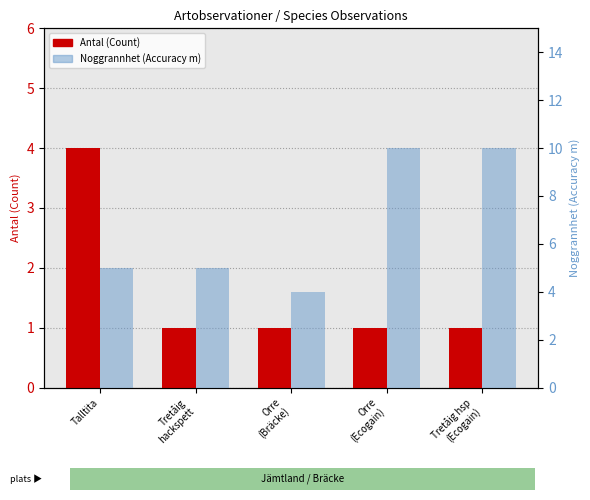

At which label does Antal (Count) reach its peak?

Talltita